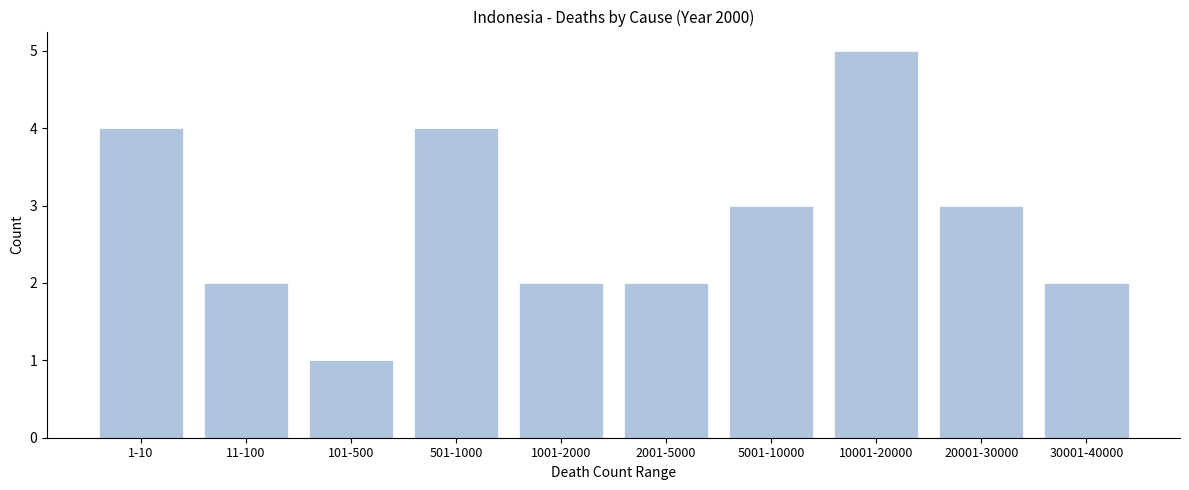

Reading left to right, what are all the values shown in this chart?

1-10=4	11-100=2	101-500=1	501-1000=4	1001-2000=2	2001-5000=2	5001-10000=3	10001-20000=5	20001-30000=3	30001-40000=2